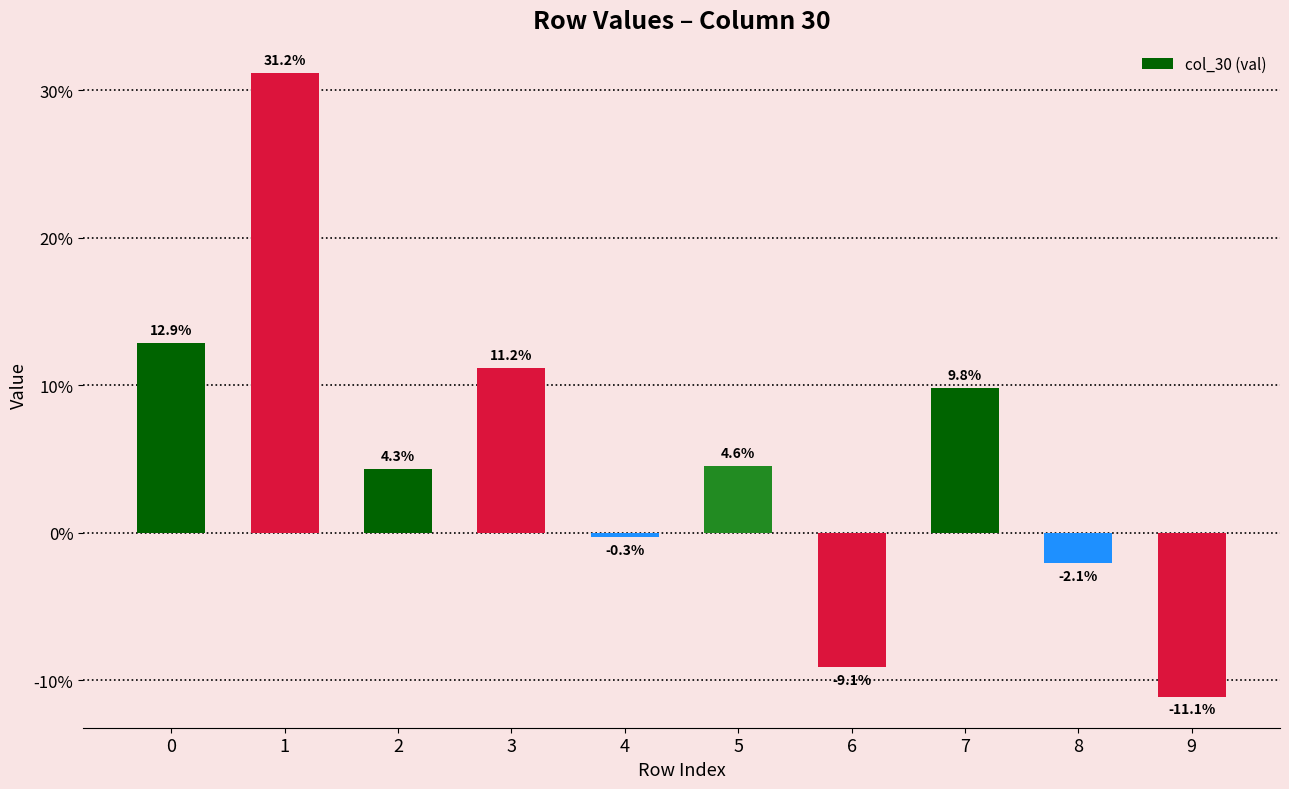

List the labels in order of value, largest first.

1, 0, 3, 7, 5, 2, 4, 8, 6, 9